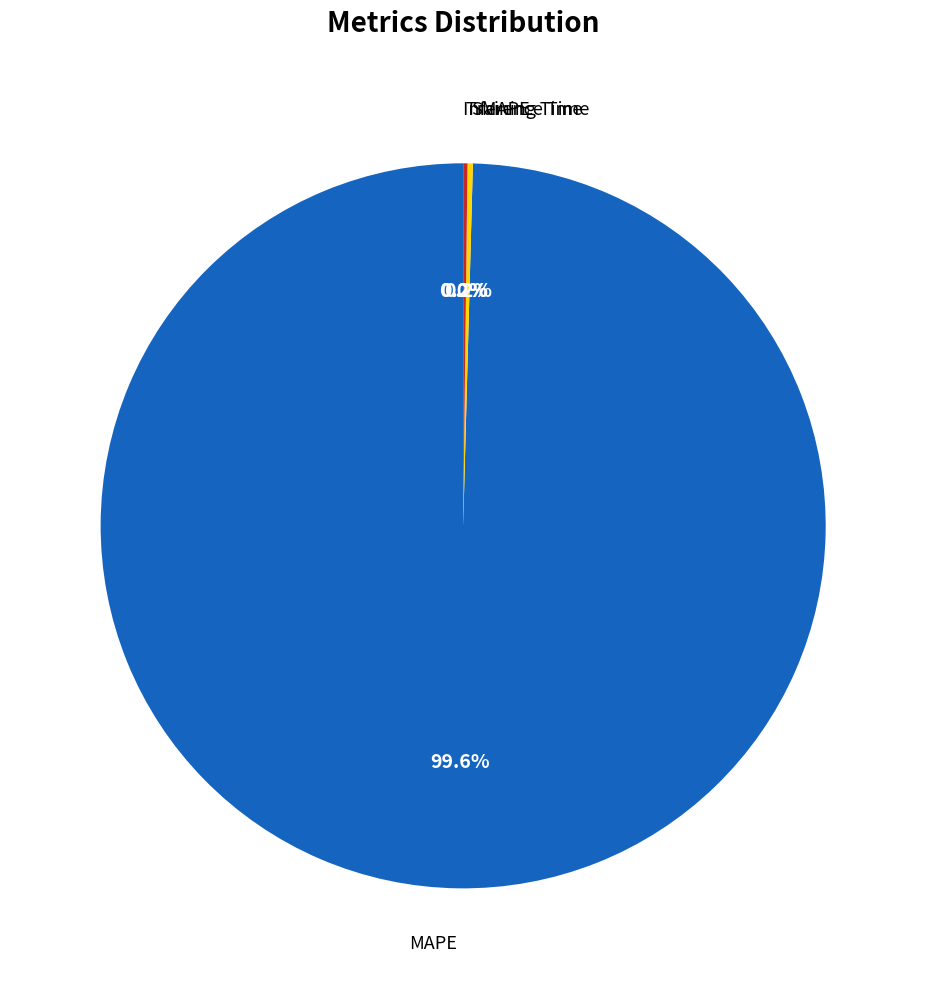

Is there a majority slice in this chart?

Yes